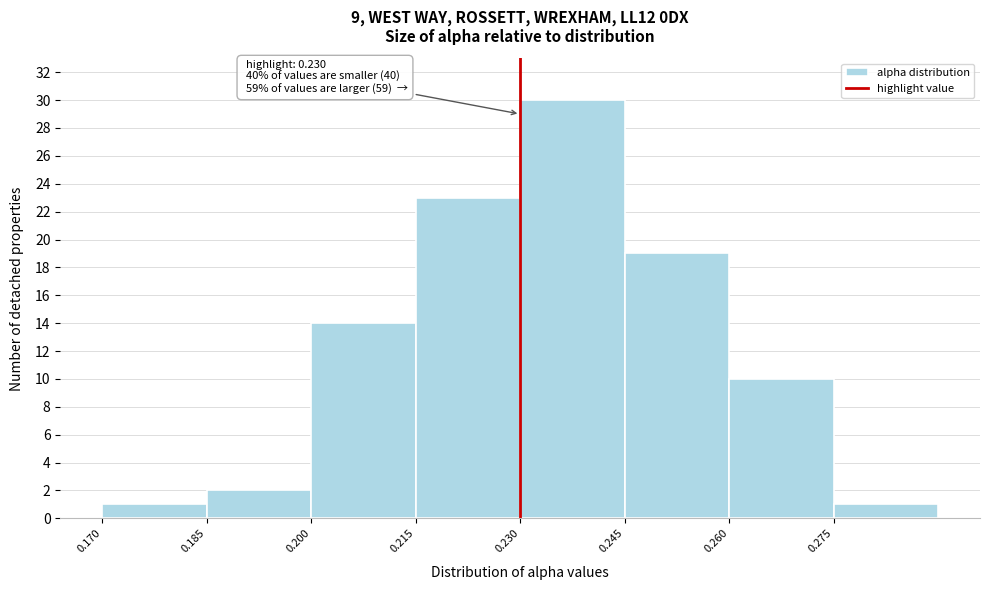

Which range on the x-axis has the tallest bar?

0.230 to 0.245